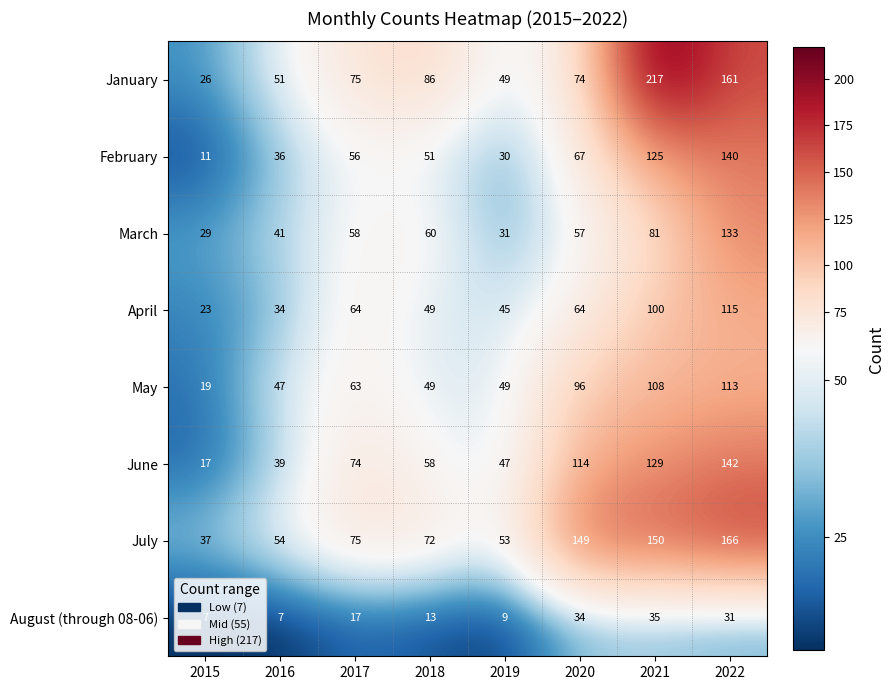

Rank the series by their maximum value, from lowest to highest.

August (through 08-06), May, April, March, February, June, July, January